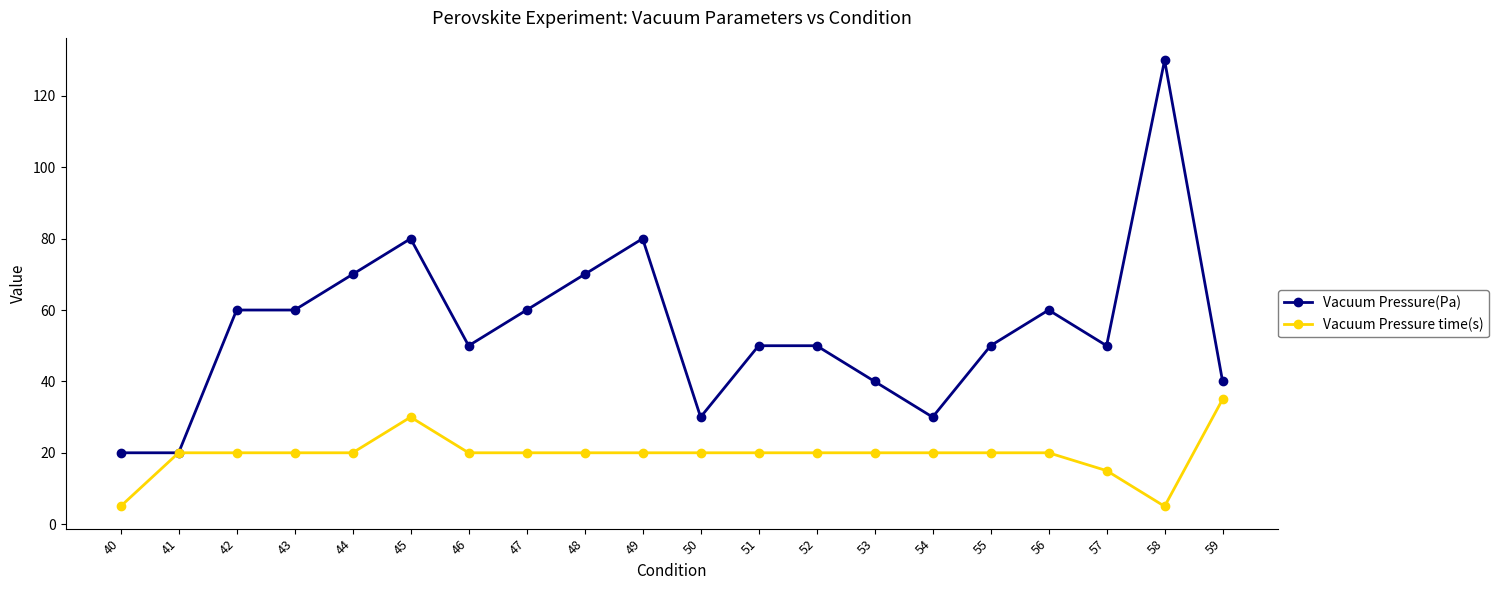

The value of Vacuum Pressure(Pa) at 58 is 130. True or false?

True